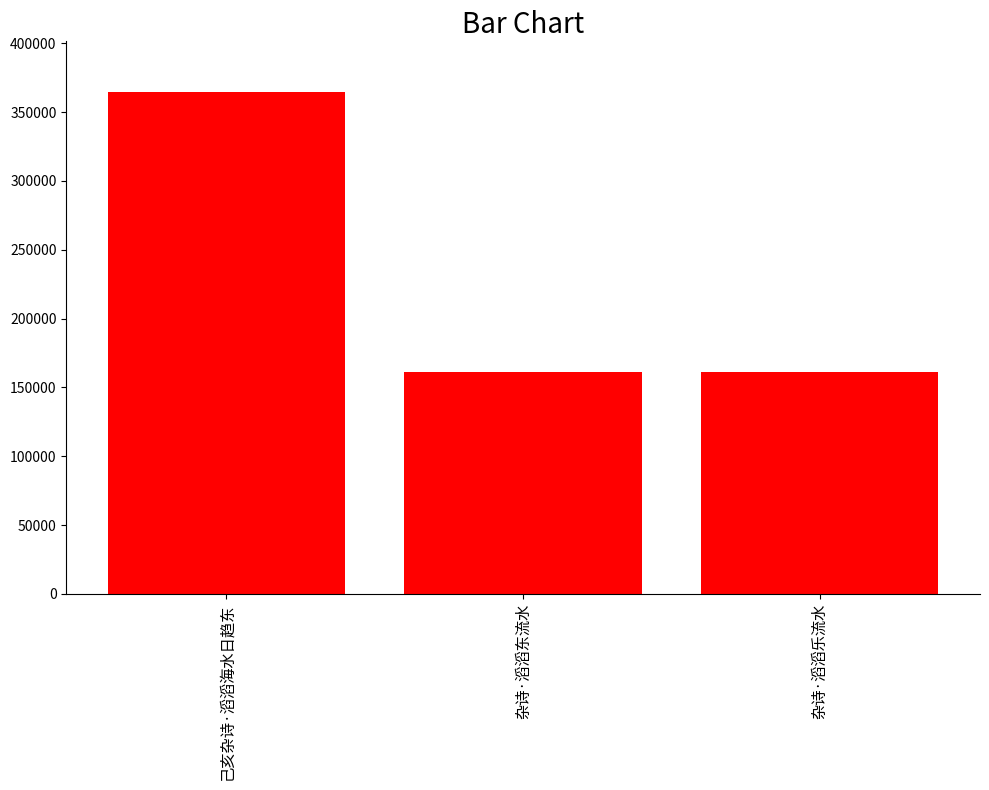

The chart shows a value of 608558 at 己亥杂诗·滔滔海水日趋东. True or false?

False